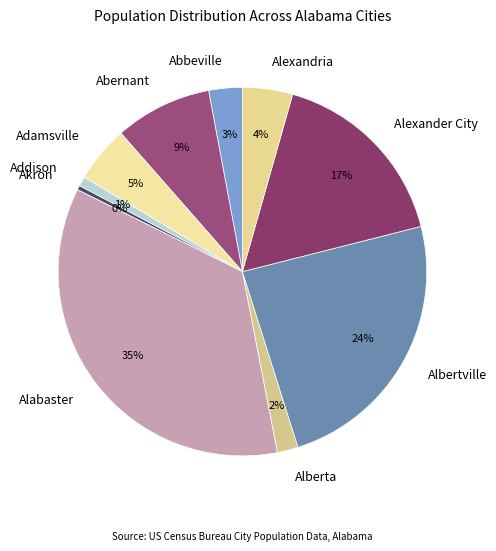

Which category has the biggest portion of the pie?

Alabaster